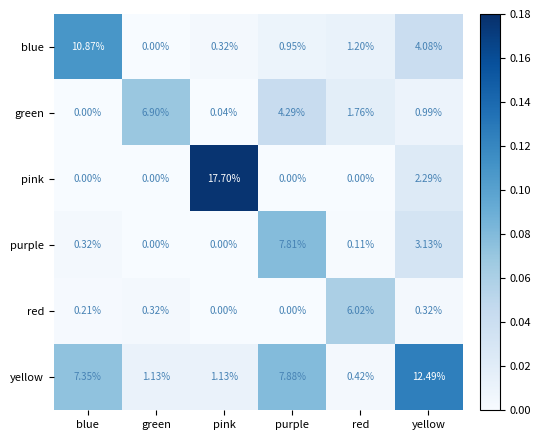

At which label is pink closest to 8?

yellow